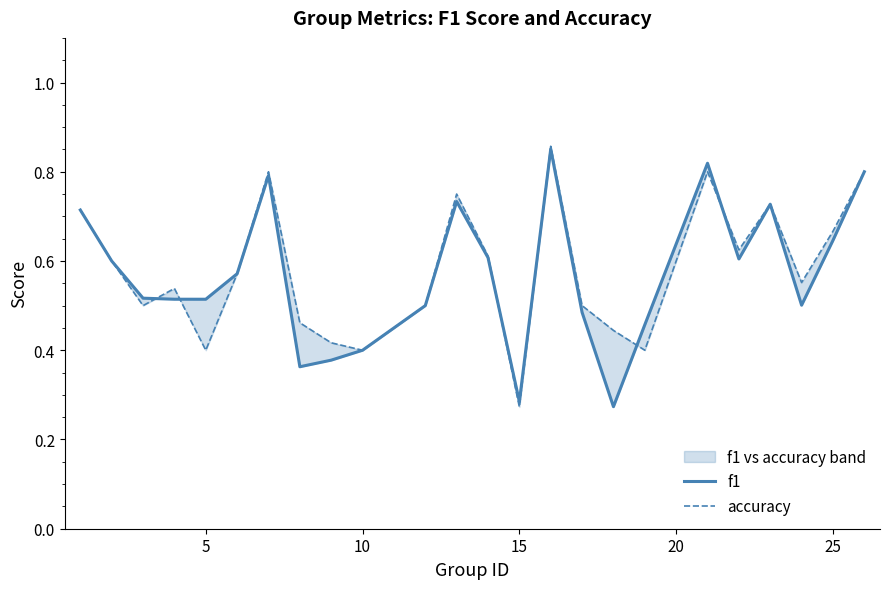

What is the value of the accuracy point at the 5th from the left?

0.4